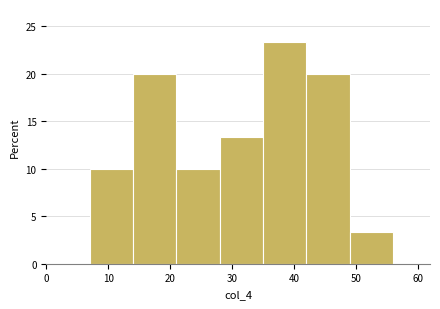

Which range on the x-axis has the tallest bar?

35 to 42